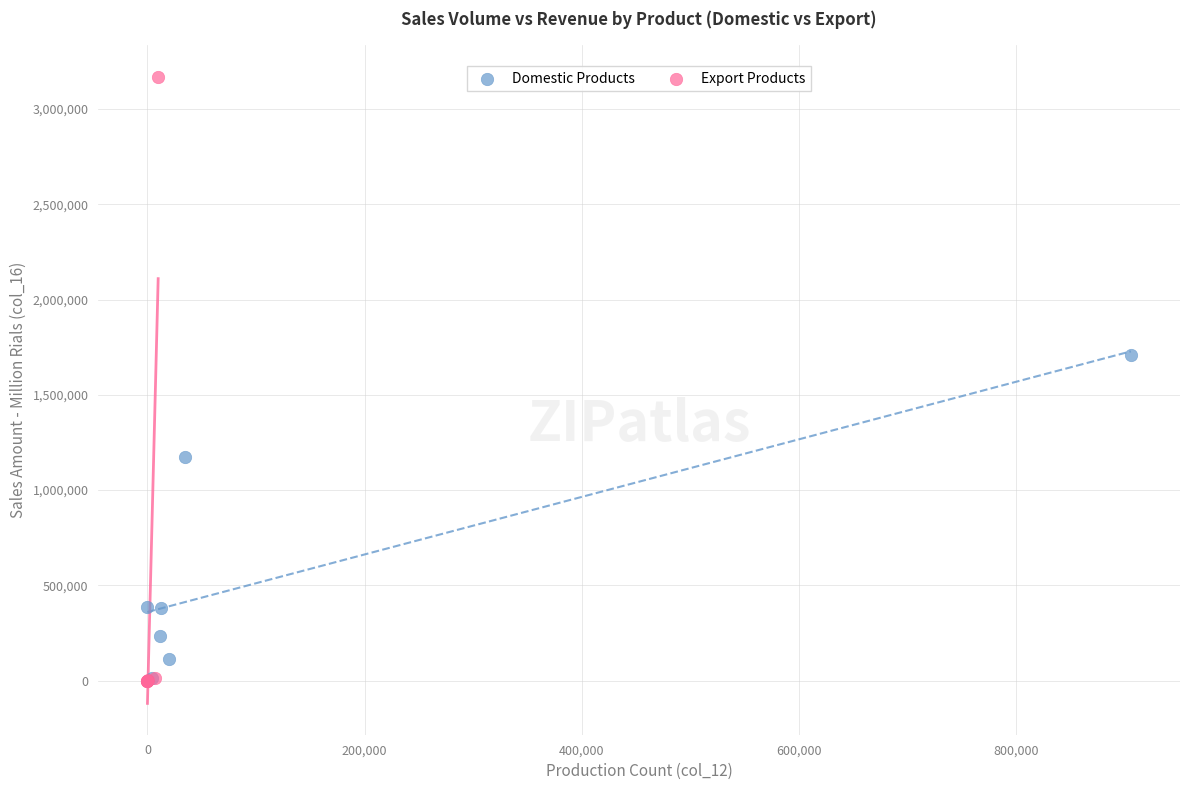

Which series contains the highest Y value?

Export Products